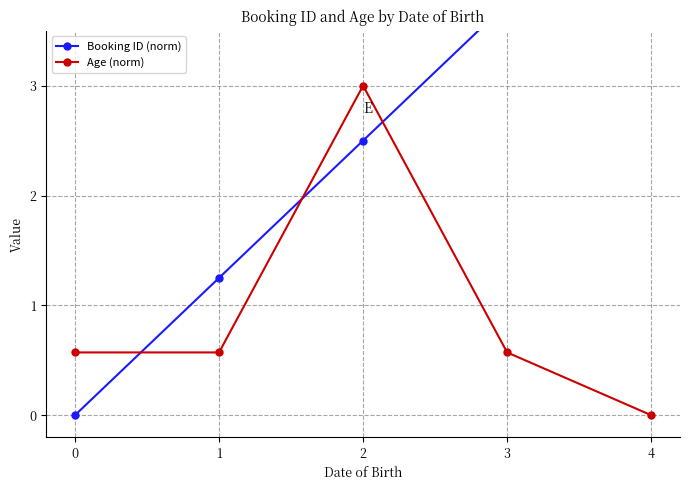

What is the difference between the Booking ID (norm) values at 4 and 3?

1.2